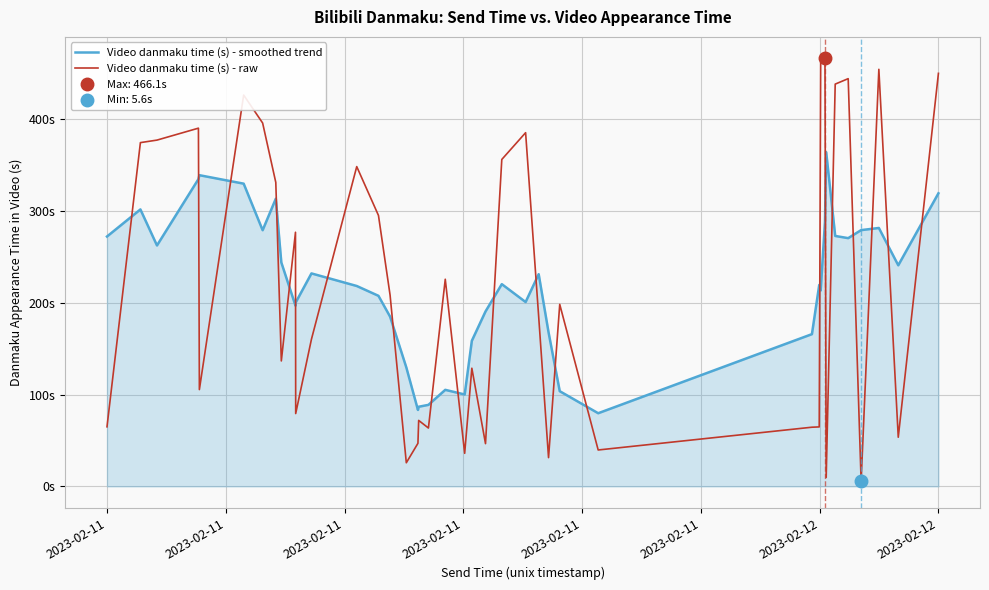

Rank the series by their maximum value, from highest to lowest.

Video danmaku time (s) - raw, Video danmaku time (s) - smoothed trend